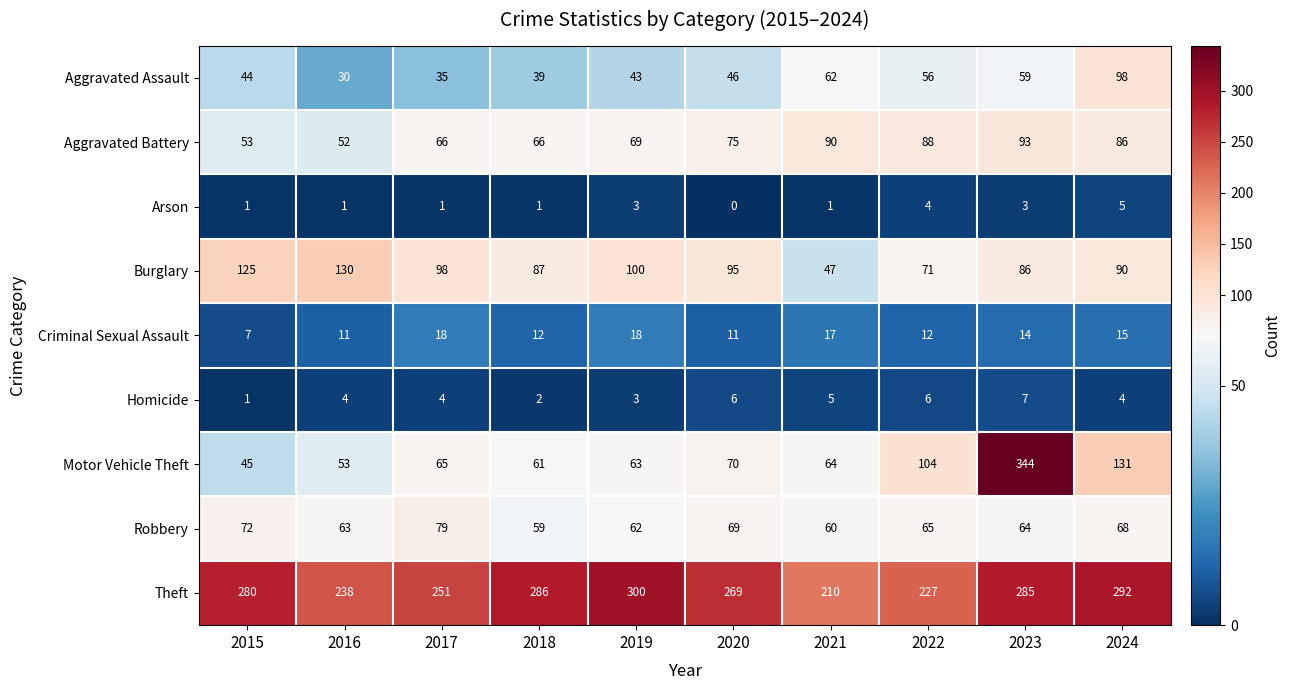

At which label does Motor Vehicle Theft reach its minimum?

2015